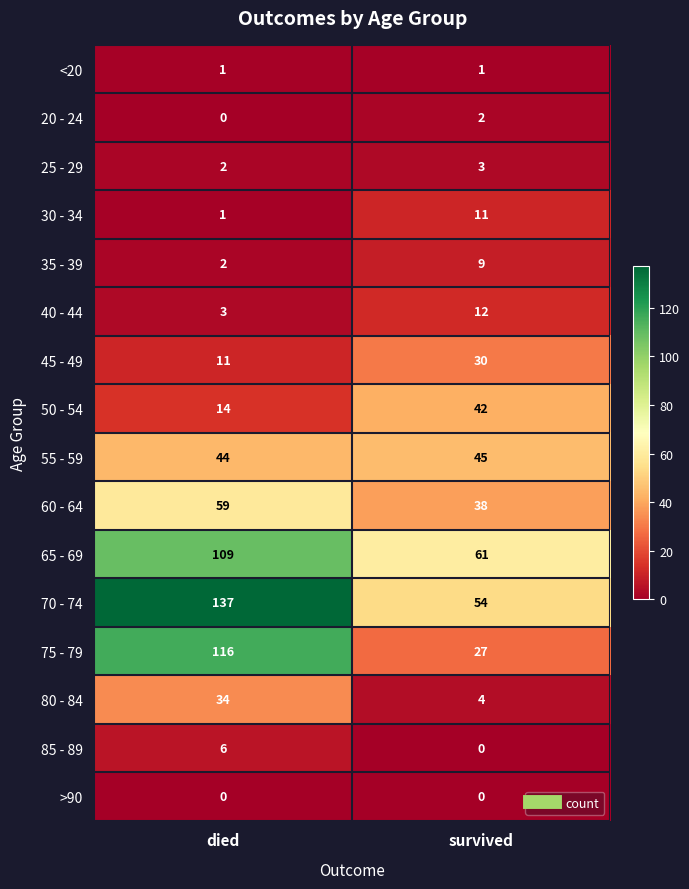

What is the average value of the 35 - 39 series?

6